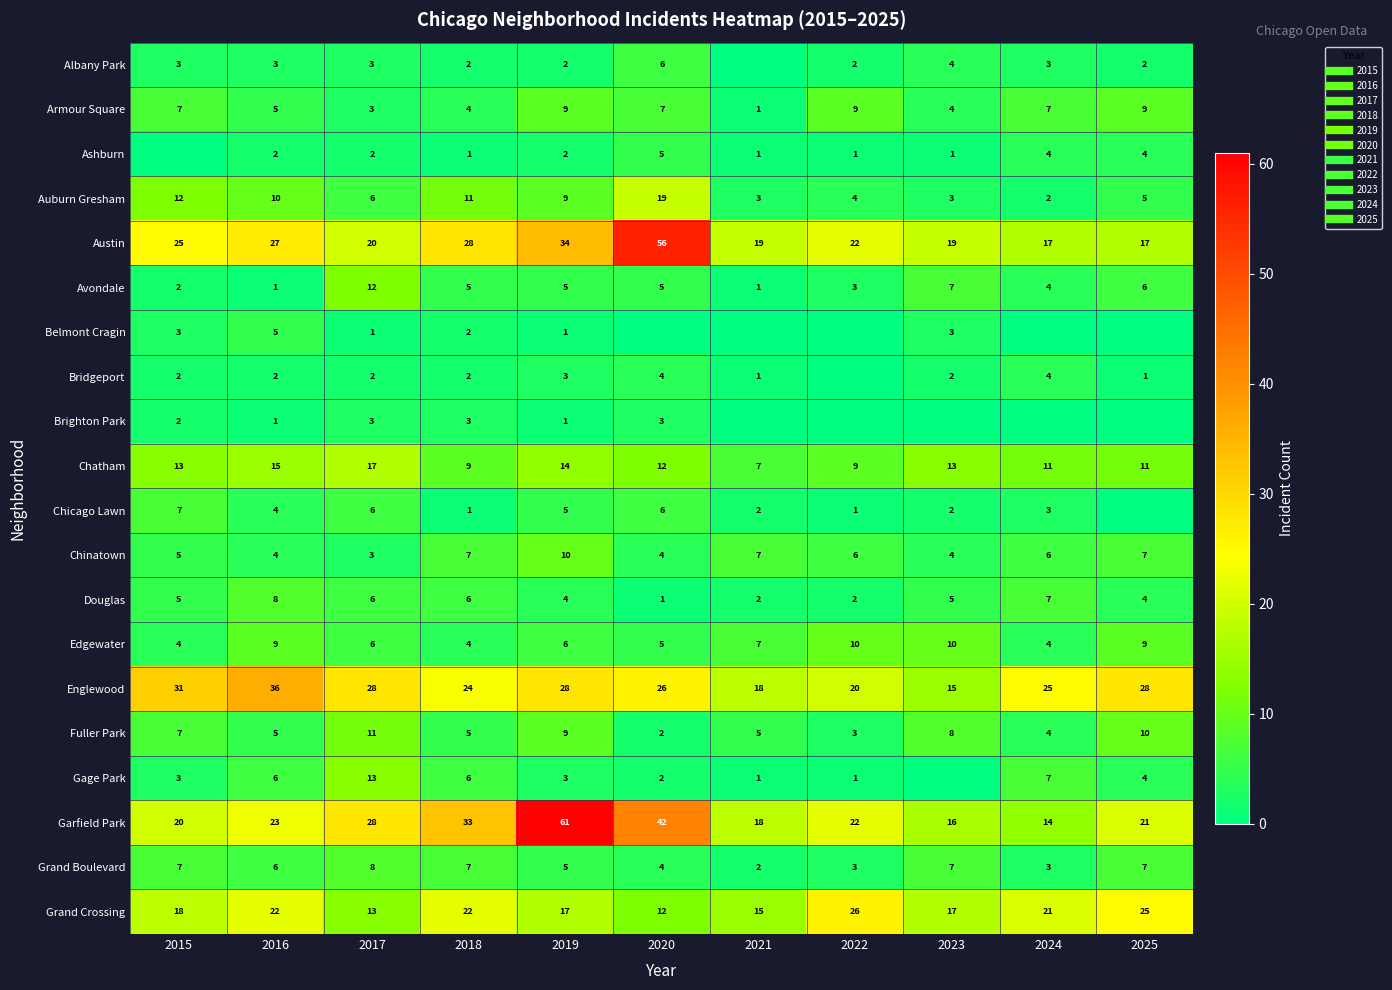

Which series has the largest range (max minus min)?

Garfield Park